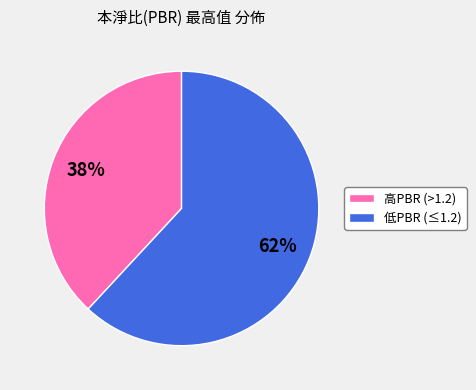

To the nearest percent, what portion does 高PBR (>1.2) represent?

38%